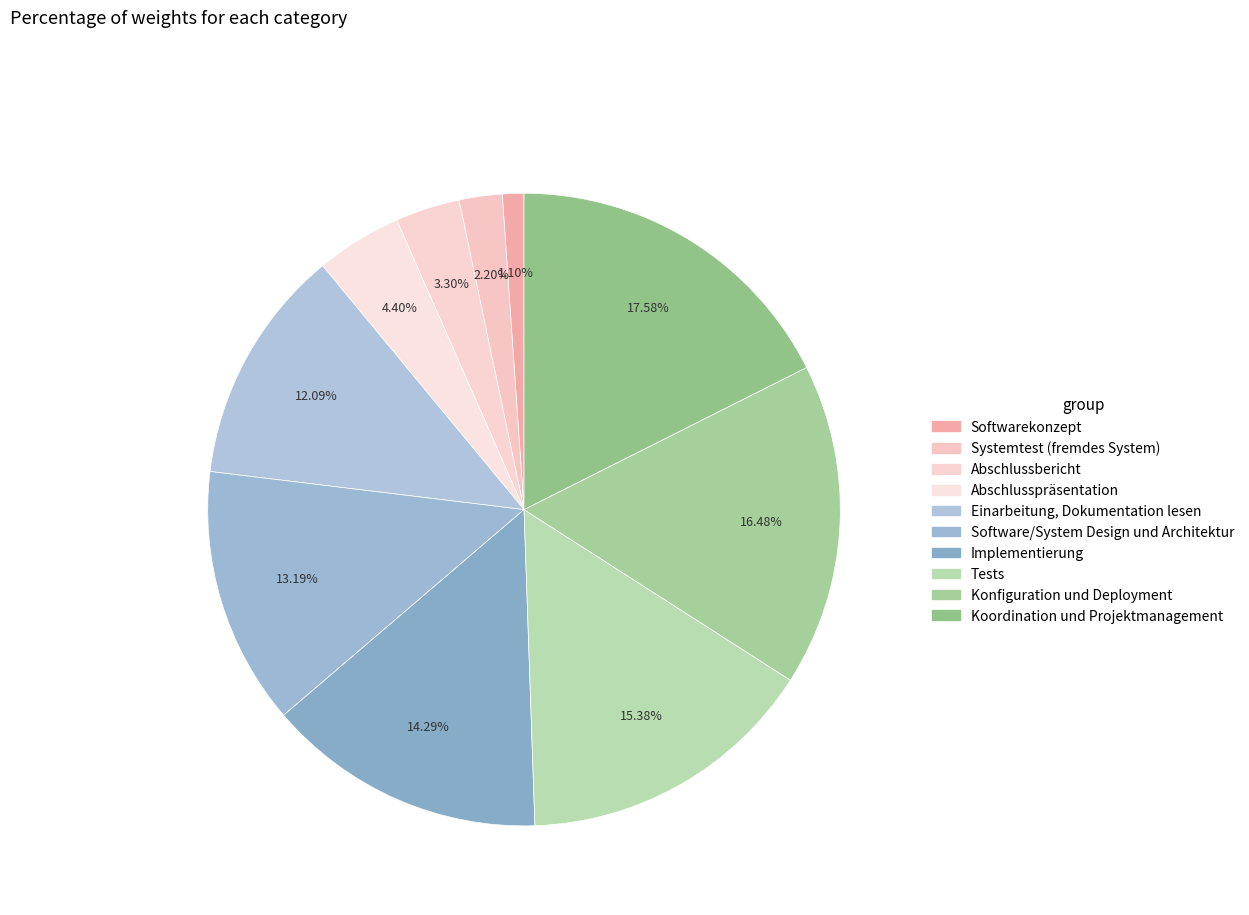

Combined, do Tests and Abschlussbericht account for over 50%?

No